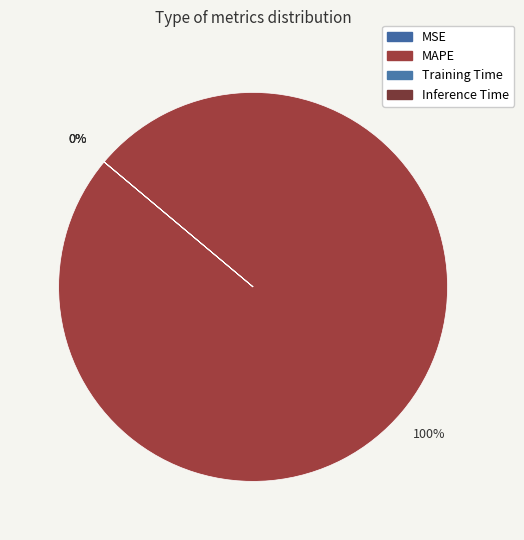

How many segments does this pie chart have?

4